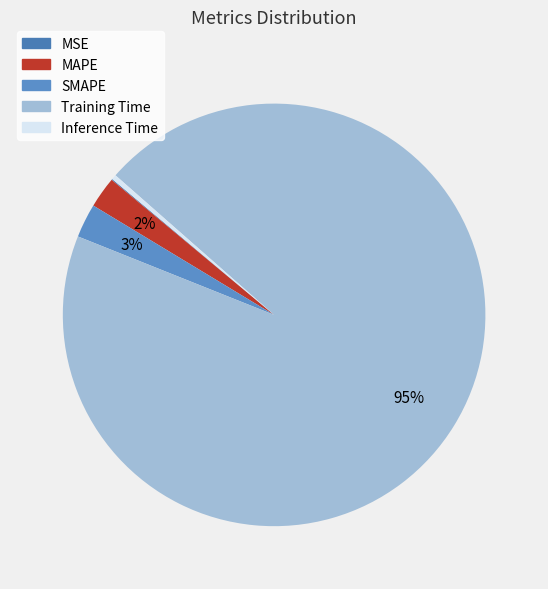

Between MSE and Inference Time, which is larger?

Inference Time